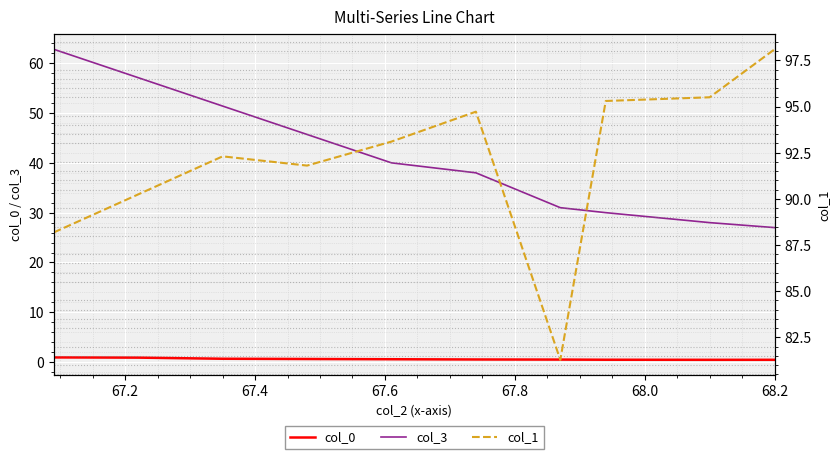

True or false: col_0 and col_3 cross at least once.

False